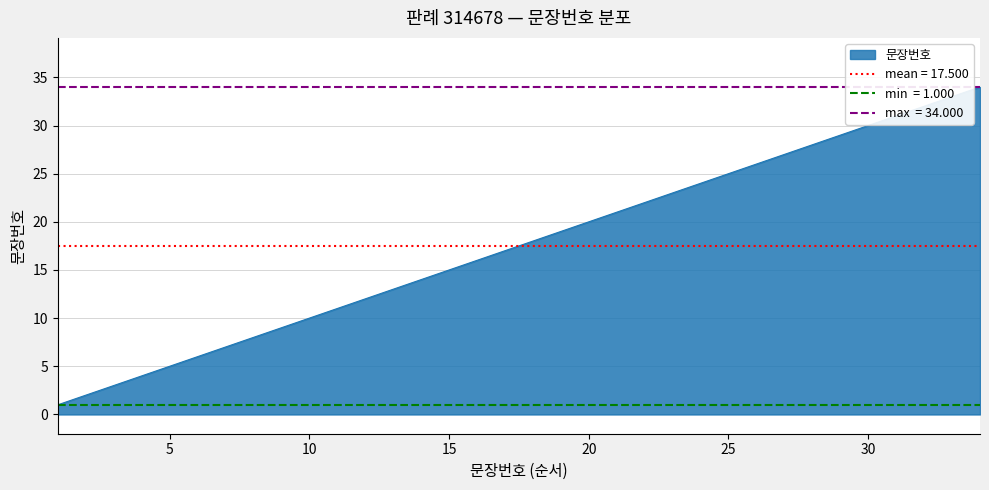

What is the greatest value displayed?

34